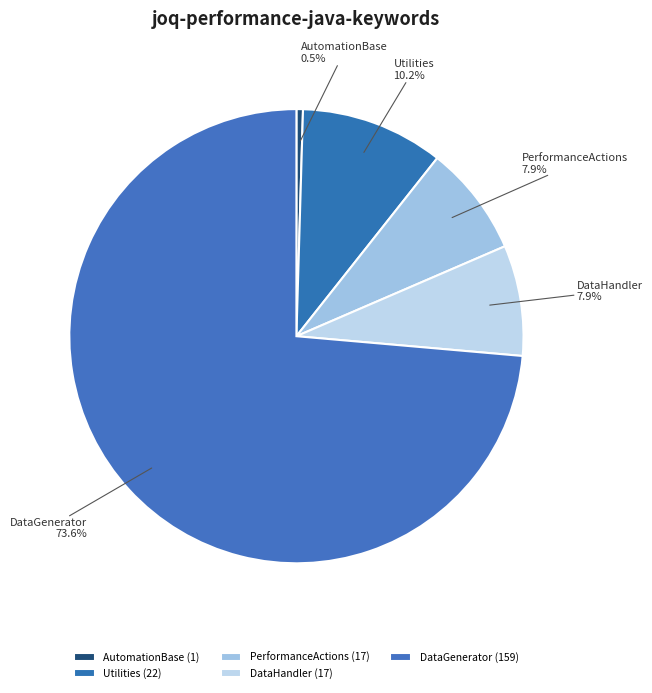

To the nearest percent, what is the combined percentage of AutomationBase and DataHandler?

8%